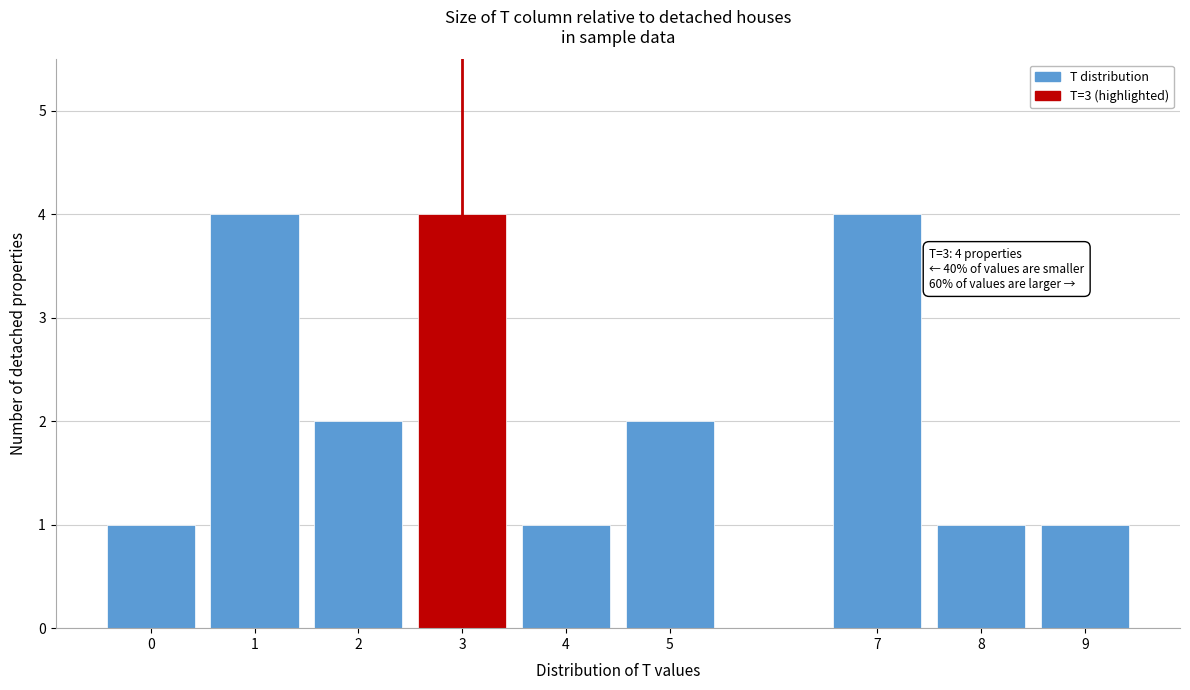

Reading left to right, transcribe all the data shown in this chart.

1	4	2	4	1	2	4	1	1